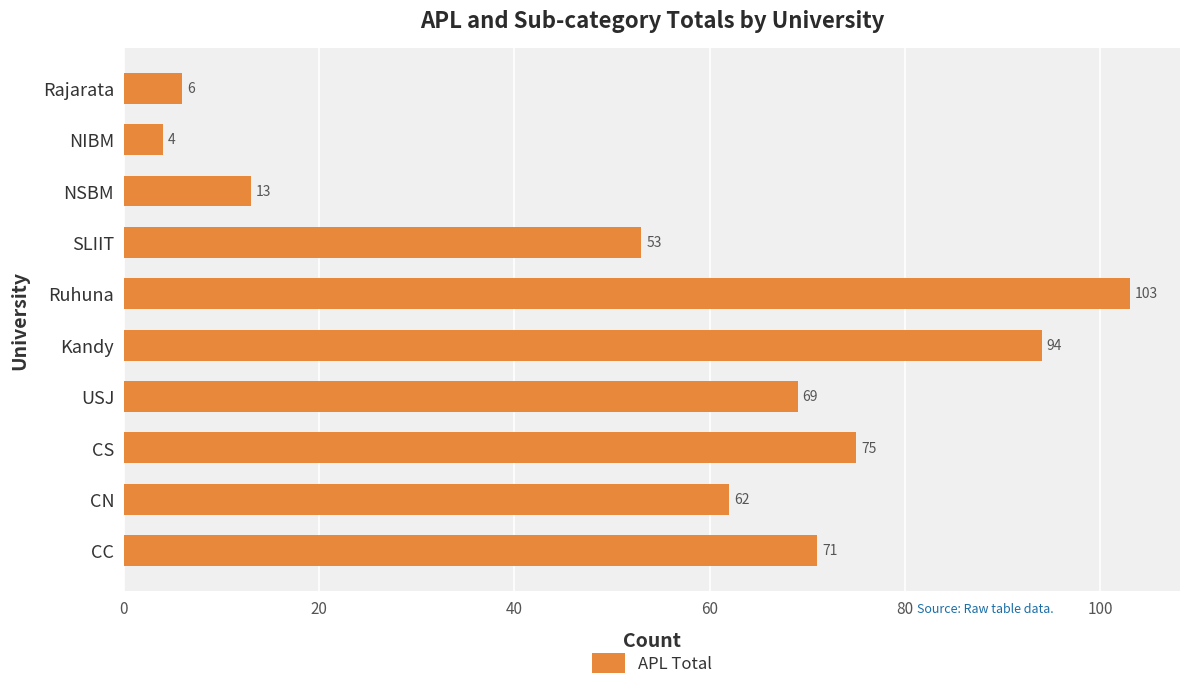

Are the bars grouped side by side (vs. stacked)?

No